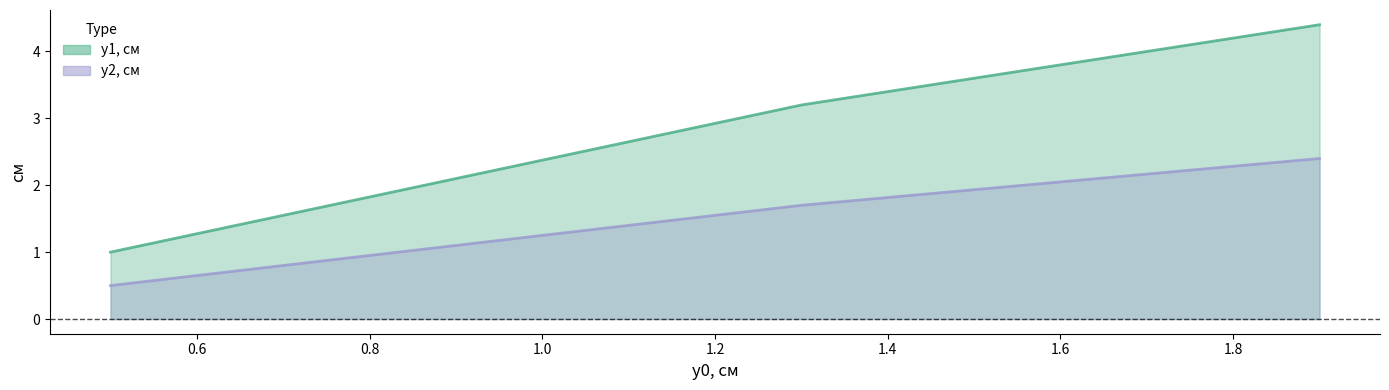

What is the label of the 1st point from the right?

1.9